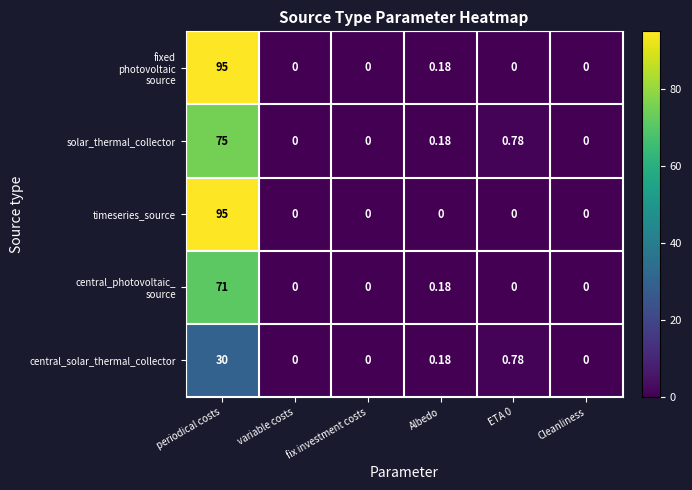

At which category is the sum across all series the highest?

periodical costs